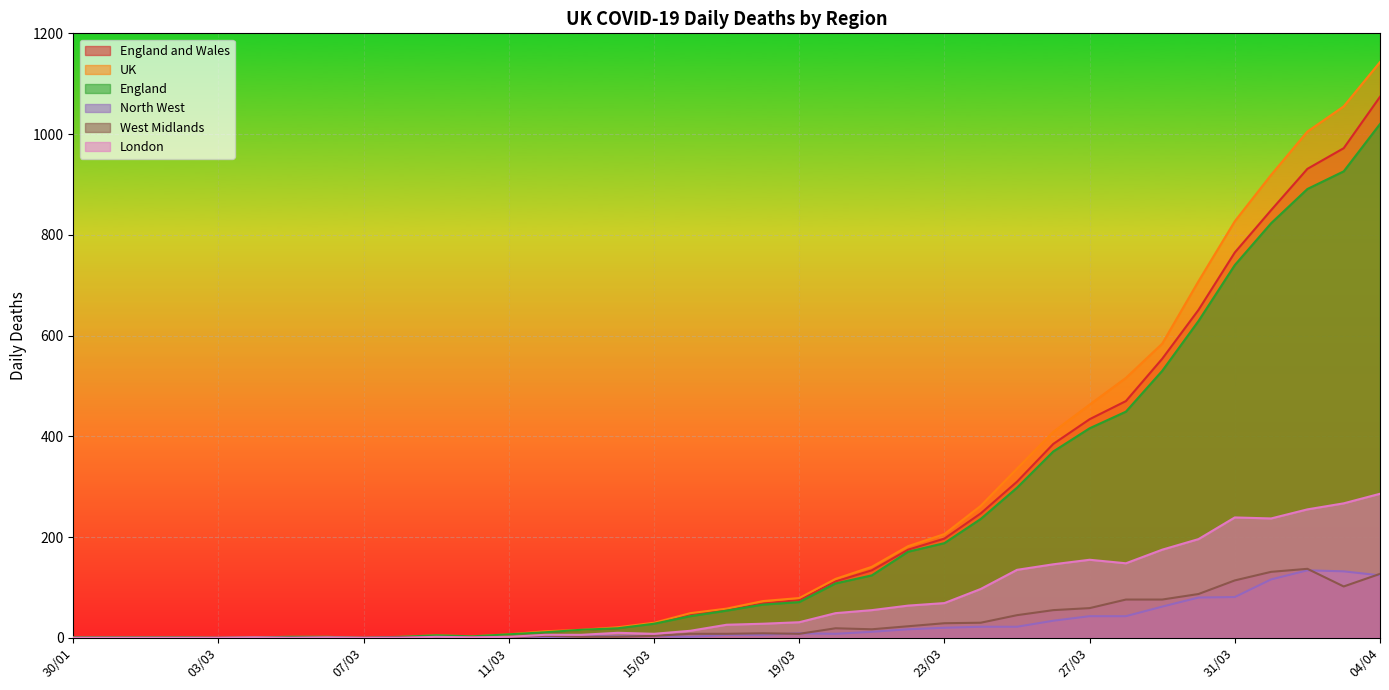

Rank the series at 09/03 from highest to lowest value.

England and Wales, UK, England, London, West Midlands, North West